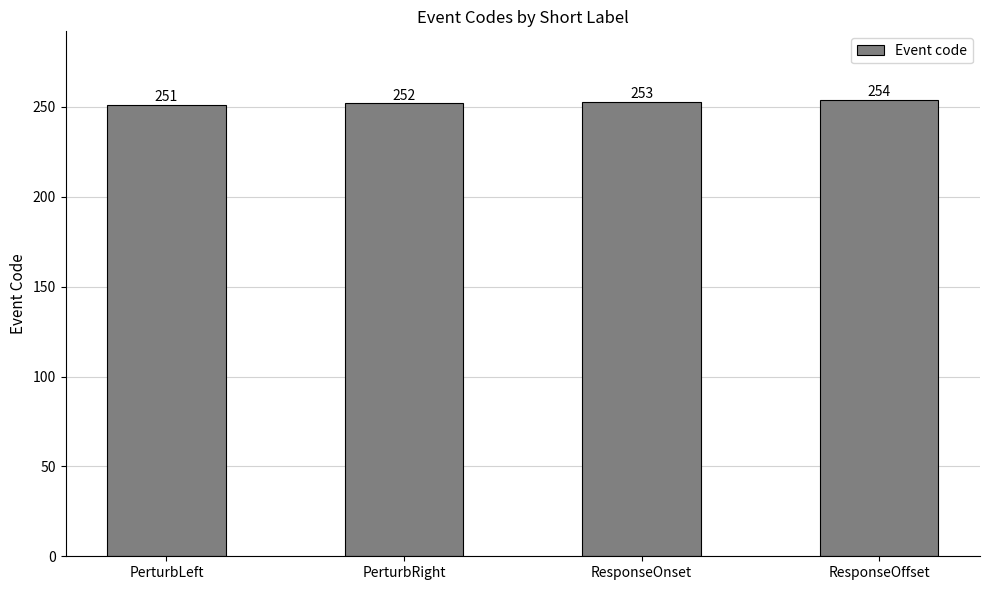

How many bars are there in total?

4